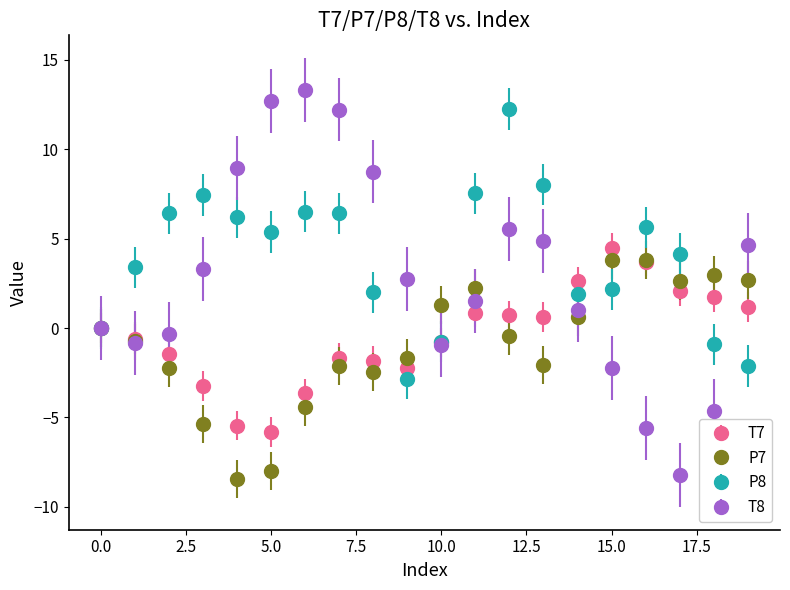

Which series has the largest range (max minus min)?

T8